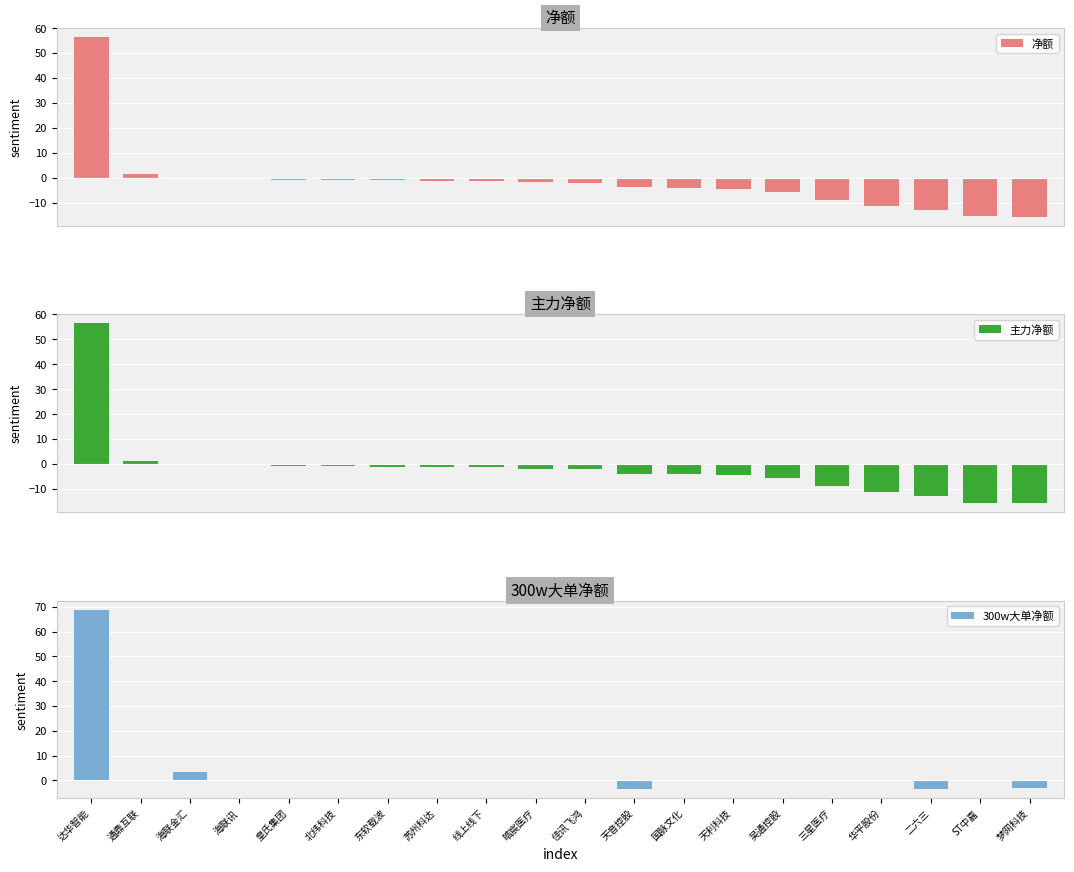

At which category is the sum across all series the highest?

达华智能